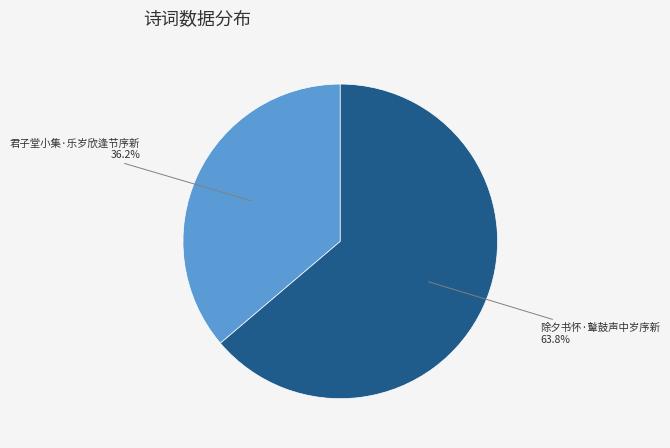

What is the ratio of the value at 君子堂小集·乐岁欣逢节序新 to the value at 除夕书怀·鼙鼓声中岁序新?

0.6